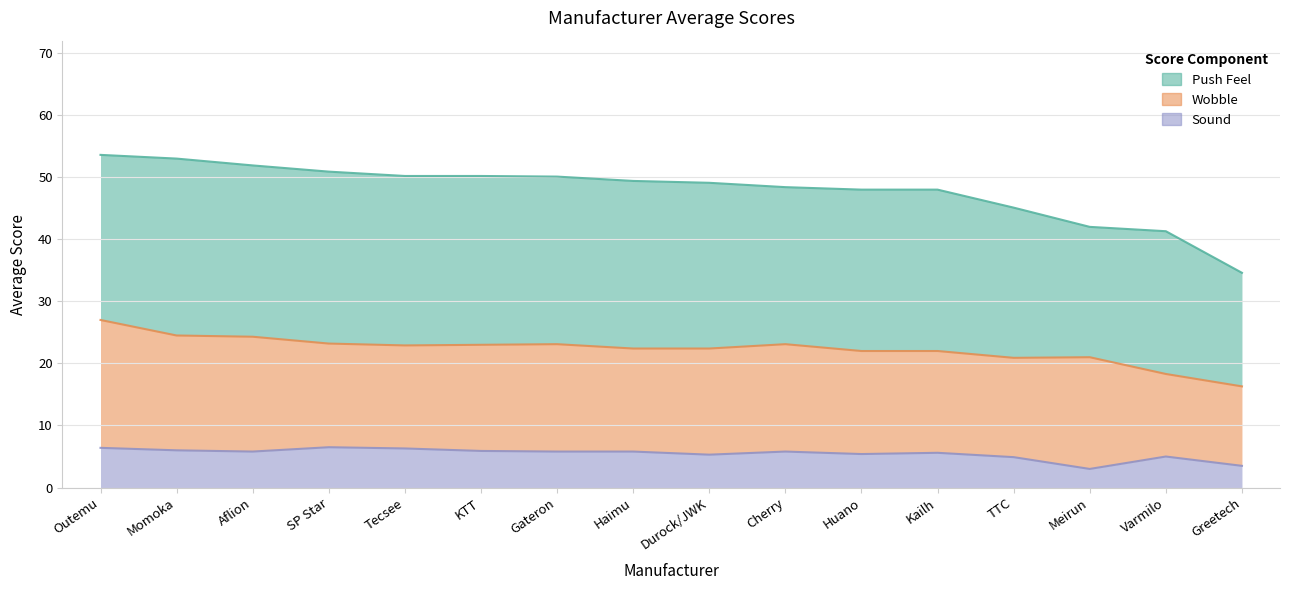

List the labels in order of Sound value, smallest first.

Meirun, Greetech, TTC, Varmilo, Durock/JWK, Huano, Kailh, Aflion, Gateron, Haimu, Cherry, KTT, Momoka, Tecsee, Outemu, SP Star